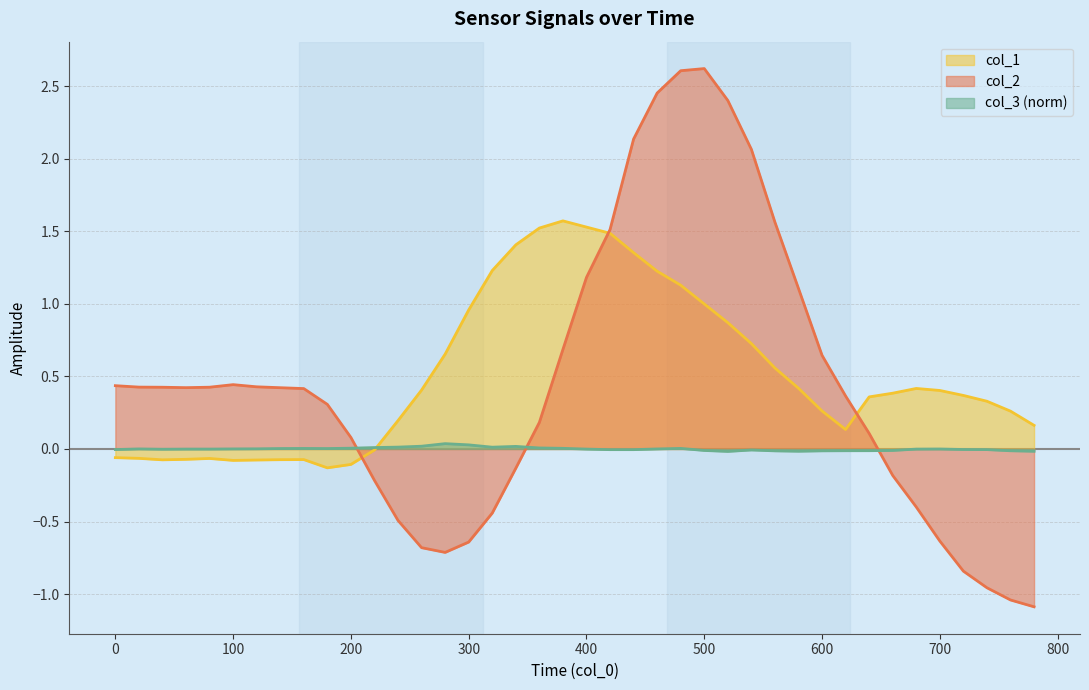

The col_3 series shows -0.0 at 740. True or false?

False